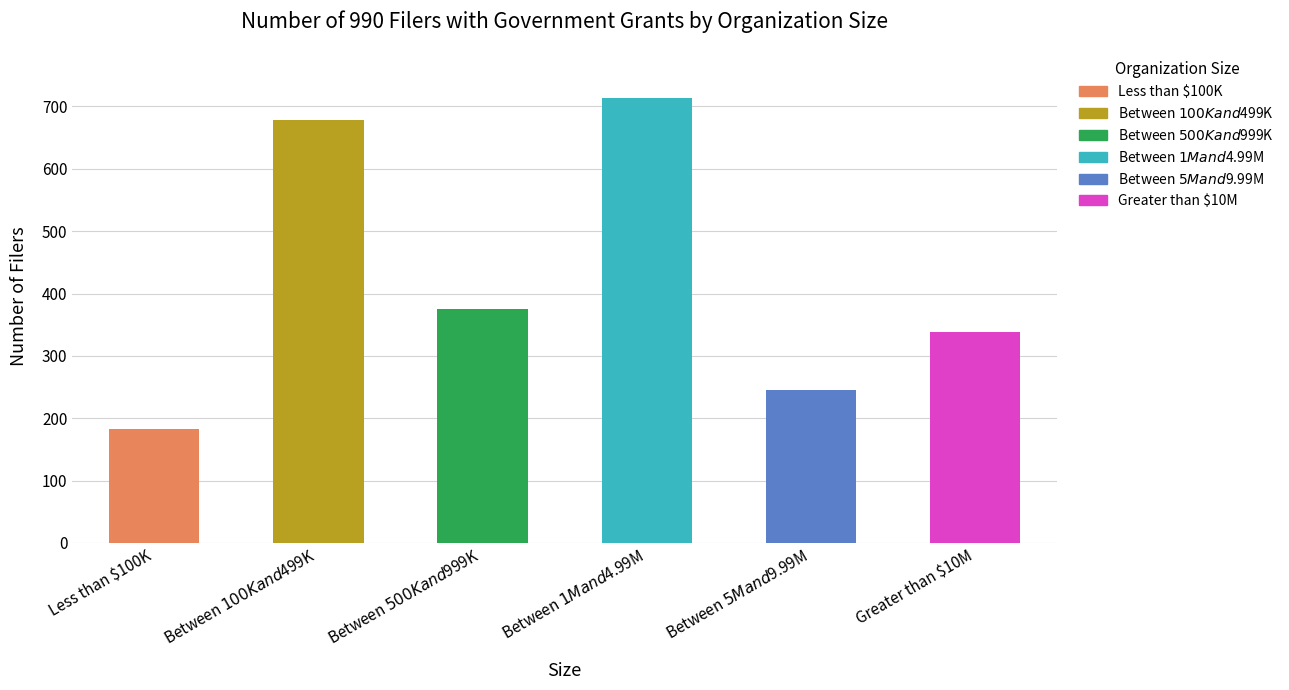

Rank the categories by value from lowest to highest.

Less than $100K, Between $5M and $9.99M, Greater than $10M, Between $500K and $999K, Between $100K and $499K, Between $1M and $4.99M